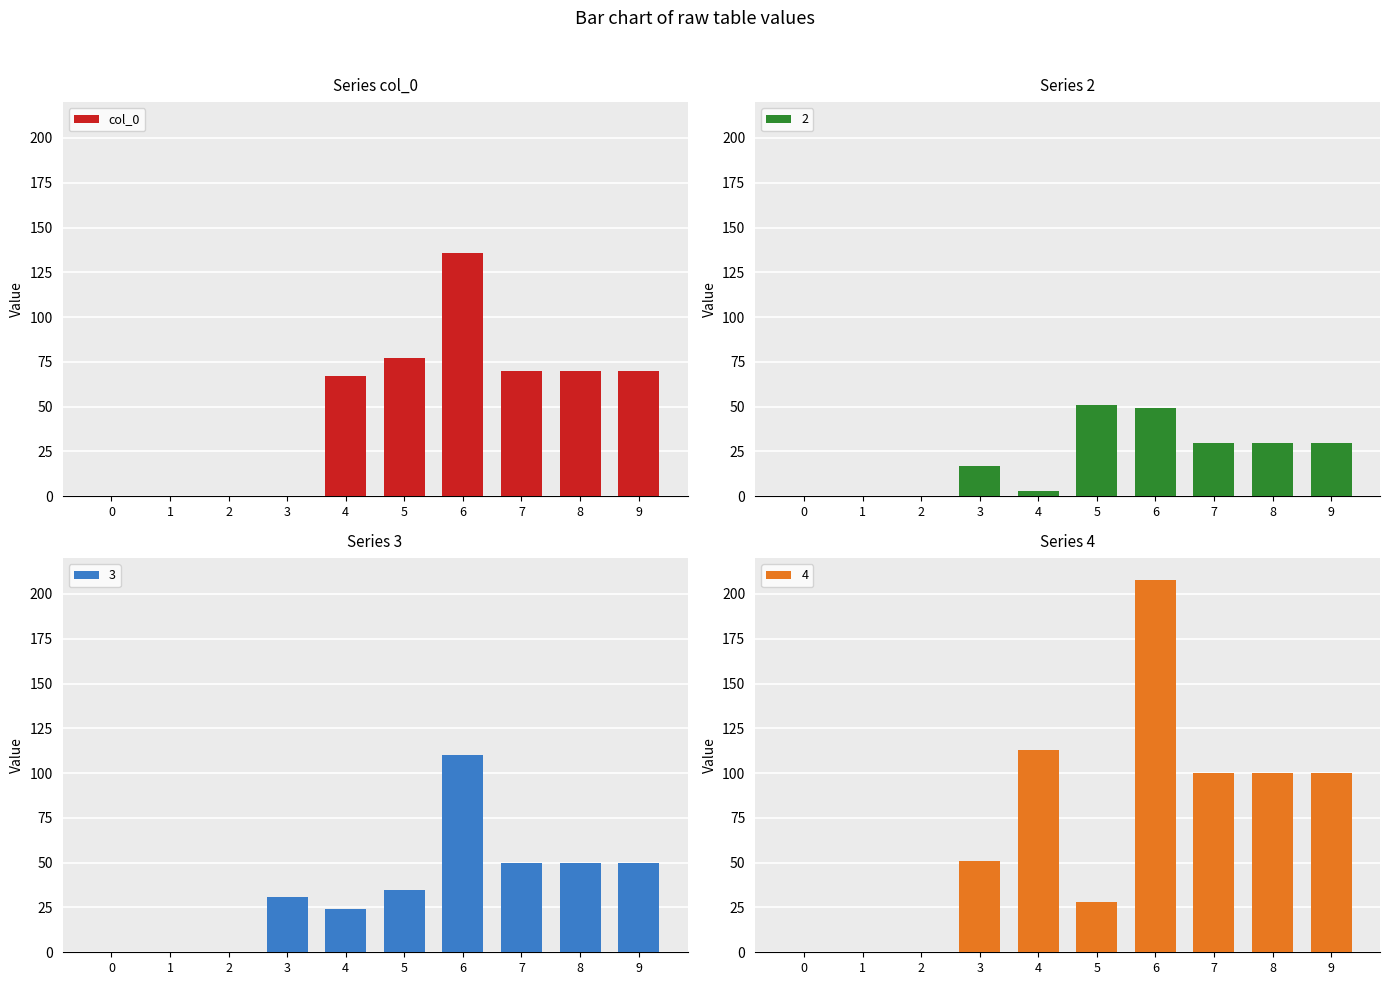

True or false: the data shows 0 at 3.

True